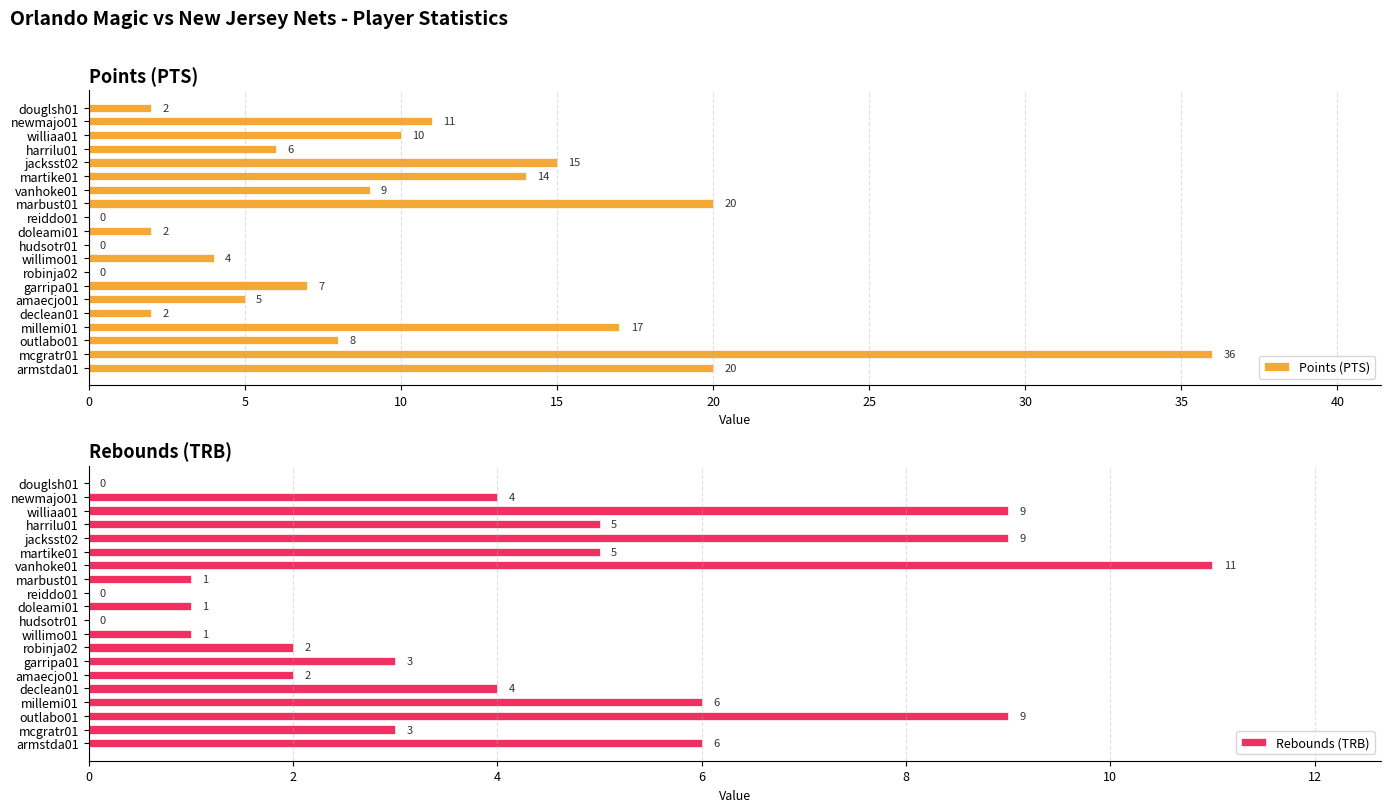

Reading left to right, transcribe all the data shown in this chart.

Points (PTS): 20	36	8	17	2	5	7	0	4	0	2	0	20	9	14	15	6	10	11	2
Rebounds (TRB): 6	3	9	6	4	2	3	2	1	0	1	0	1	11	5	9	5	9	4	0